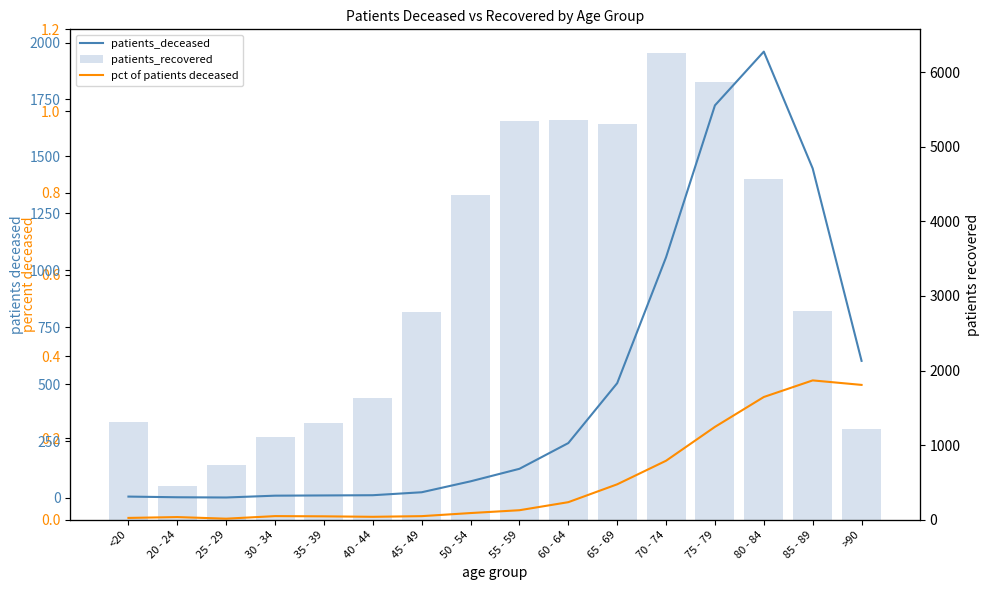

Reading right to left, what are all the values shown in this chart?

patients_deceased: >90=602.0	85 - 89=1447.0	80 - 84=1960.0	75 - 79=1724.0	70 - 74=1057.0	65 - 69=504.0	60 - 64=241.0	55 - 59=128.0	50 - 54=73.0	45 - 49=25.0	40 - 44=12.0	35 - 39=11.0	30 - 34=10.0	25 - 29=2.0	20 - 24=3.0	<20=6.0
patients_recovered: >90=1222.0	85 - 89=2796.0	80 - 84=4564.0	75 - 79=5860.0	70 - 74=6259.0	65 - 69=5303.0	60 - 64=5351.0	55 - 59=5345.0	50 - 54=4357.0	45 - 49=2786.0	40 - 44=1634.0	35 - 39=1291.0	30 - 34=1103.0	25 - 29=737.0	20 - 24=450.0	<20=1307.0
pct of patients deceased: >90=0.3	85 - 89=0.3	80 - 84=0.3	75 - 79=0.2	70 - 74=0.1	65 - 69=0.1	60 - 64=0.0	55 - 59=0.0	50 - 54=0.0	45 - 49=0.0	40 - 44=0.0	35 - 39=0.0	30 - 34=0.0	25 - 29=0.0	20 - 24=0.0	<20=0.0